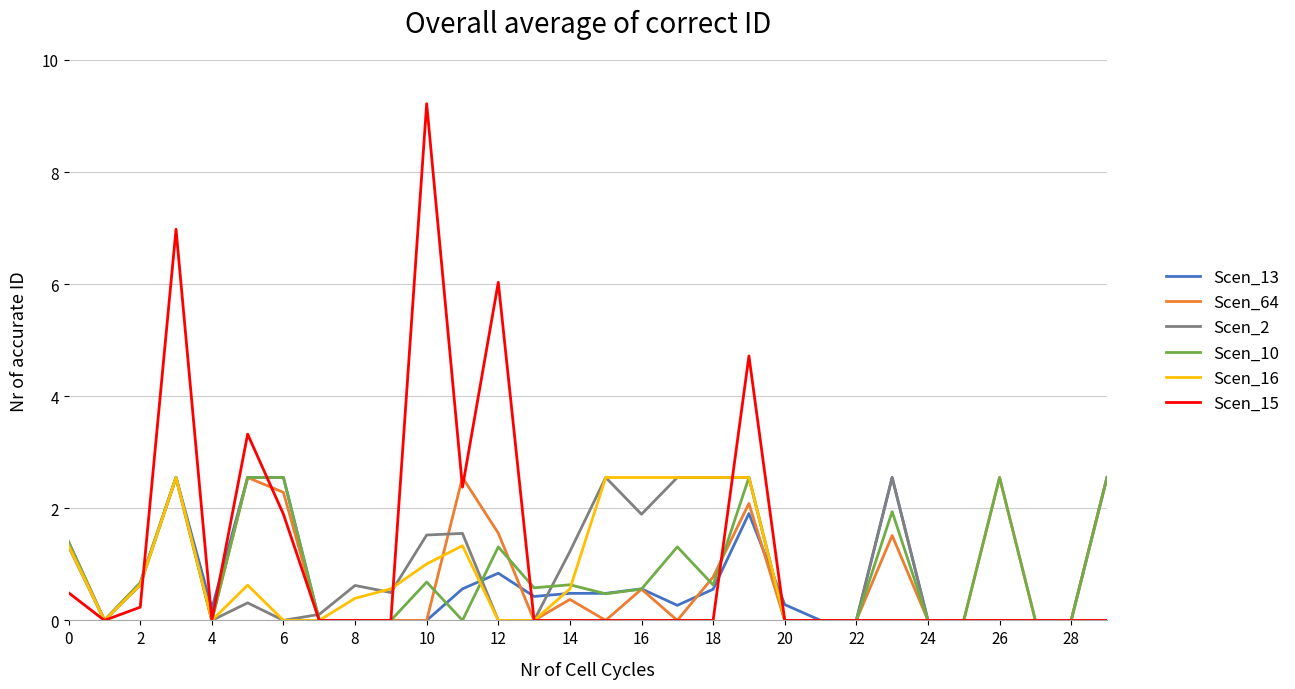

What is the maximum value shown in the chart?

9.2